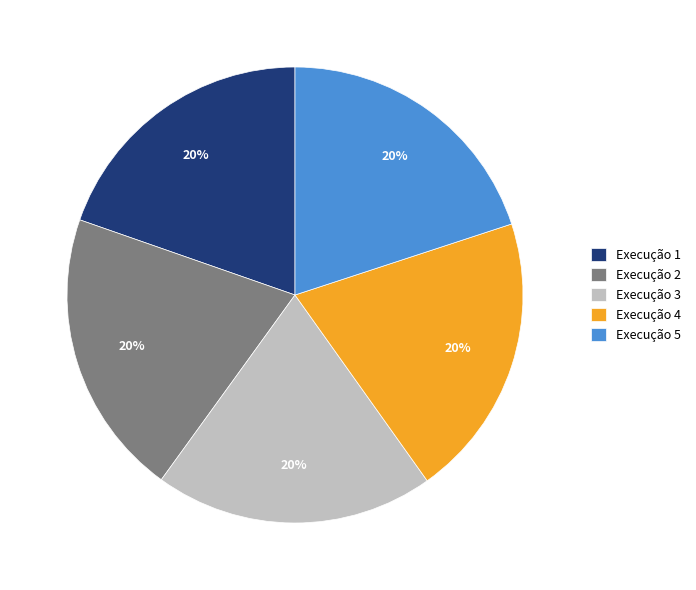

Approximately how many times larger is the value at Execução 1 compared to Execução 3?

1.0